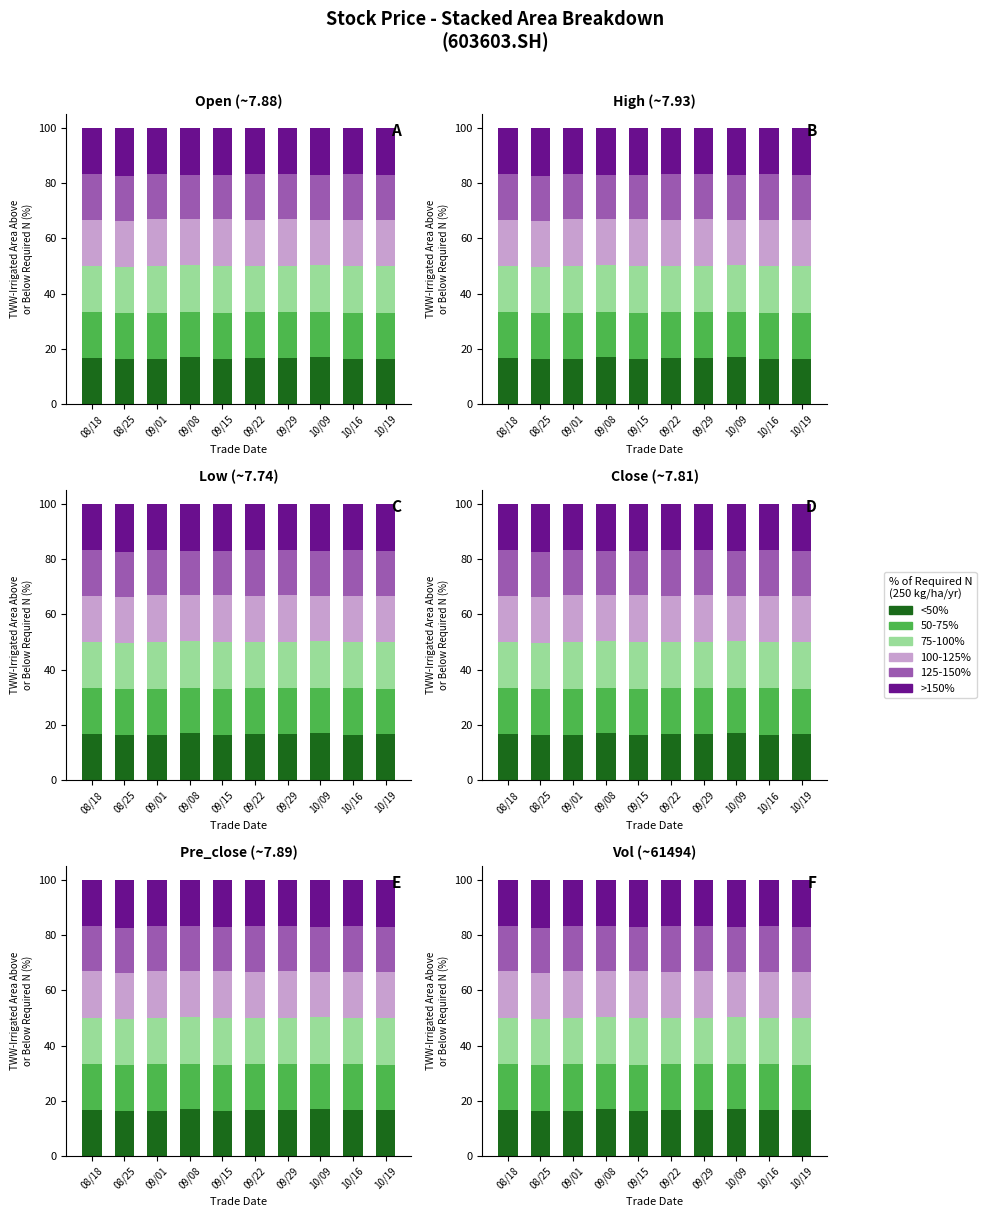

What position from the left is 10/16?

9